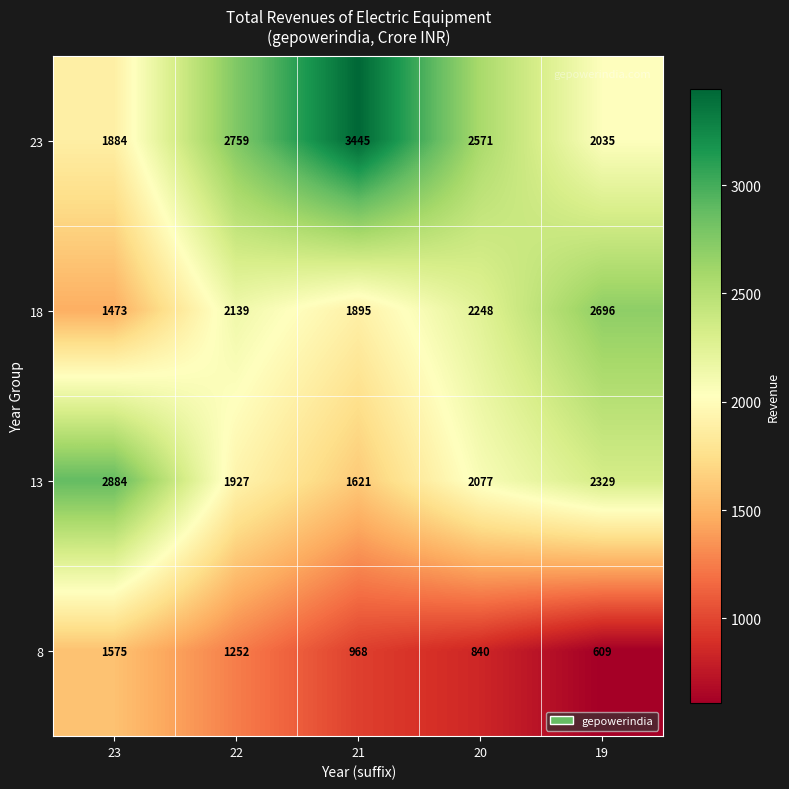

Which series has the largest total across all categories?

23